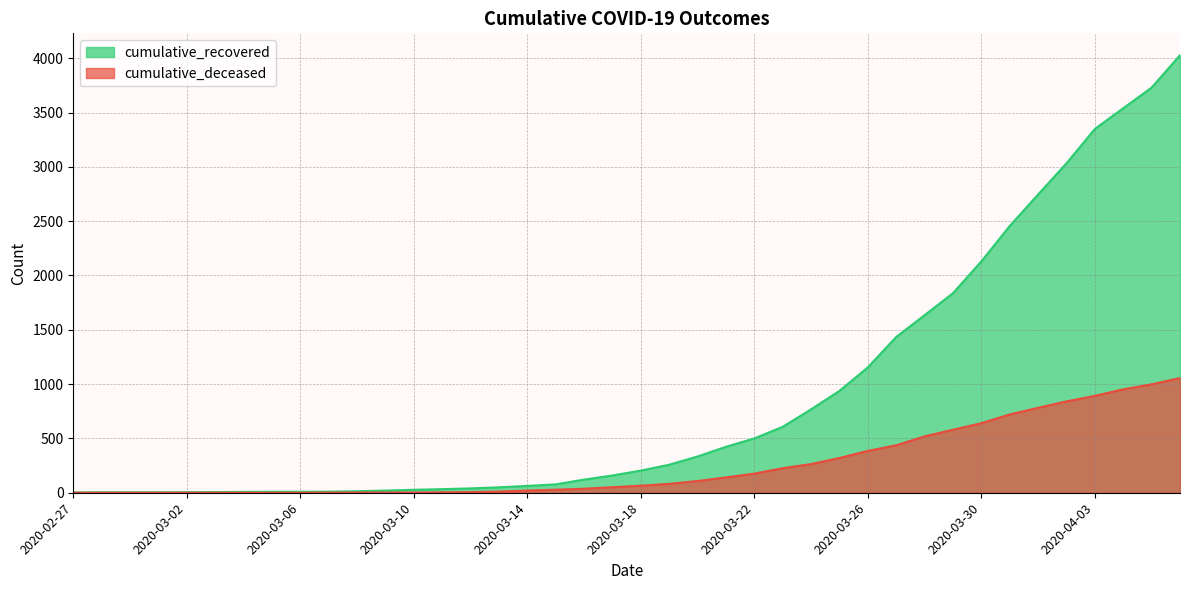

What is the average value of the cumulative_recovered series?

894